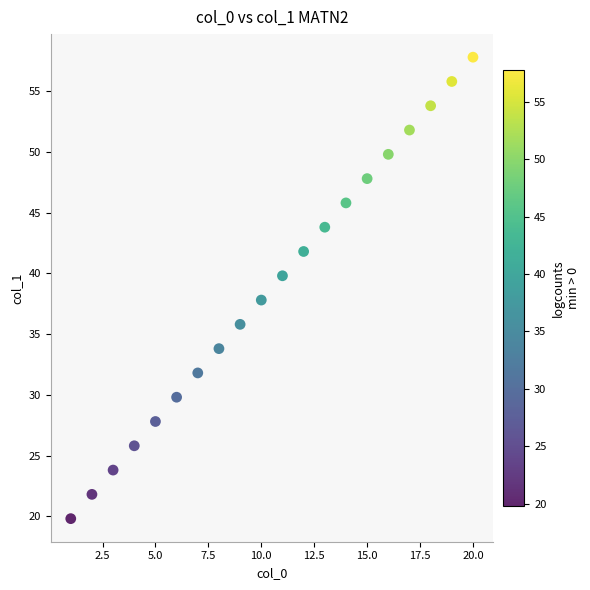

What is the range of X values (max minus min)?

19.0